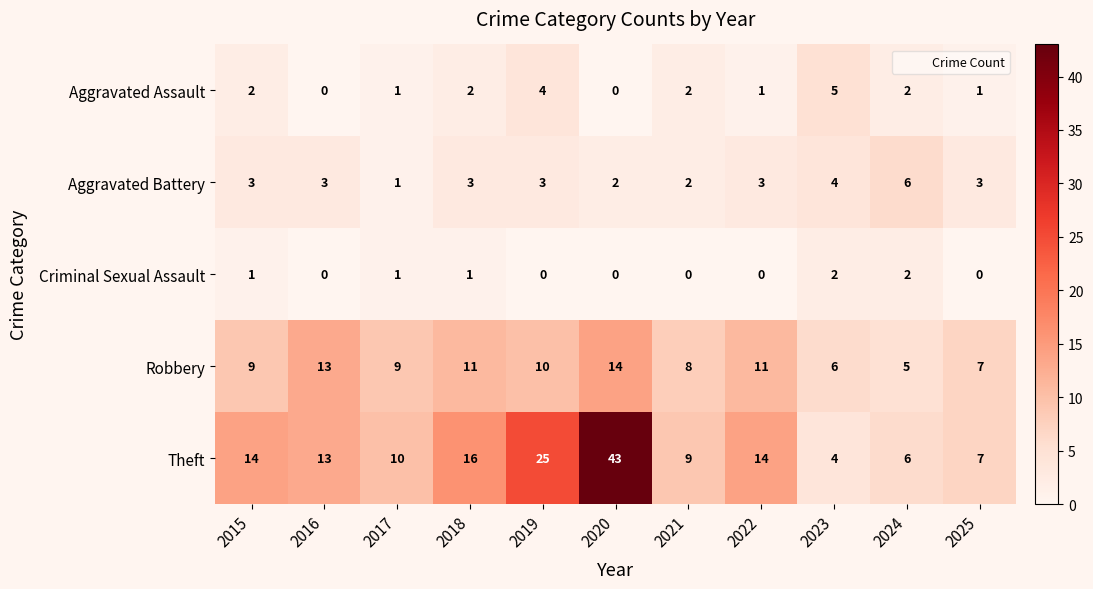

Which series has the largest range (max minus min)?

Theft